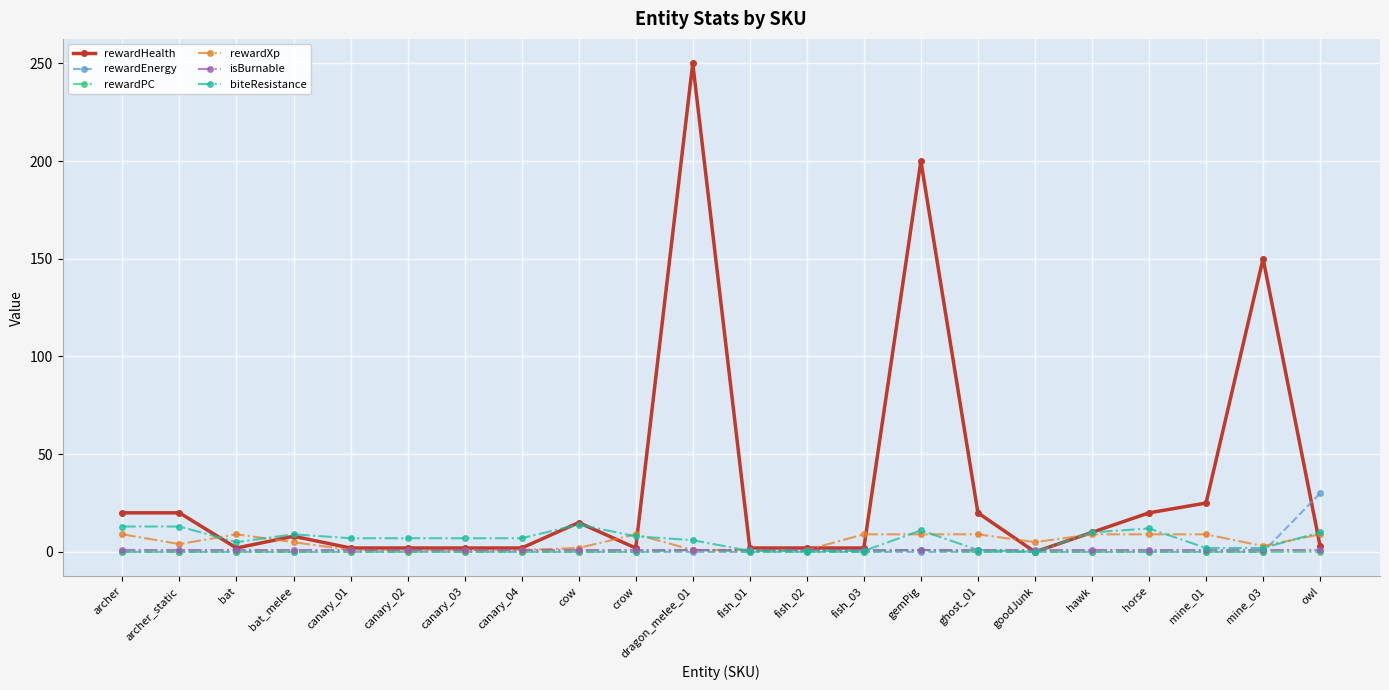

What is the difference between the maximum and minimum values in the rewardXp series?

8.0